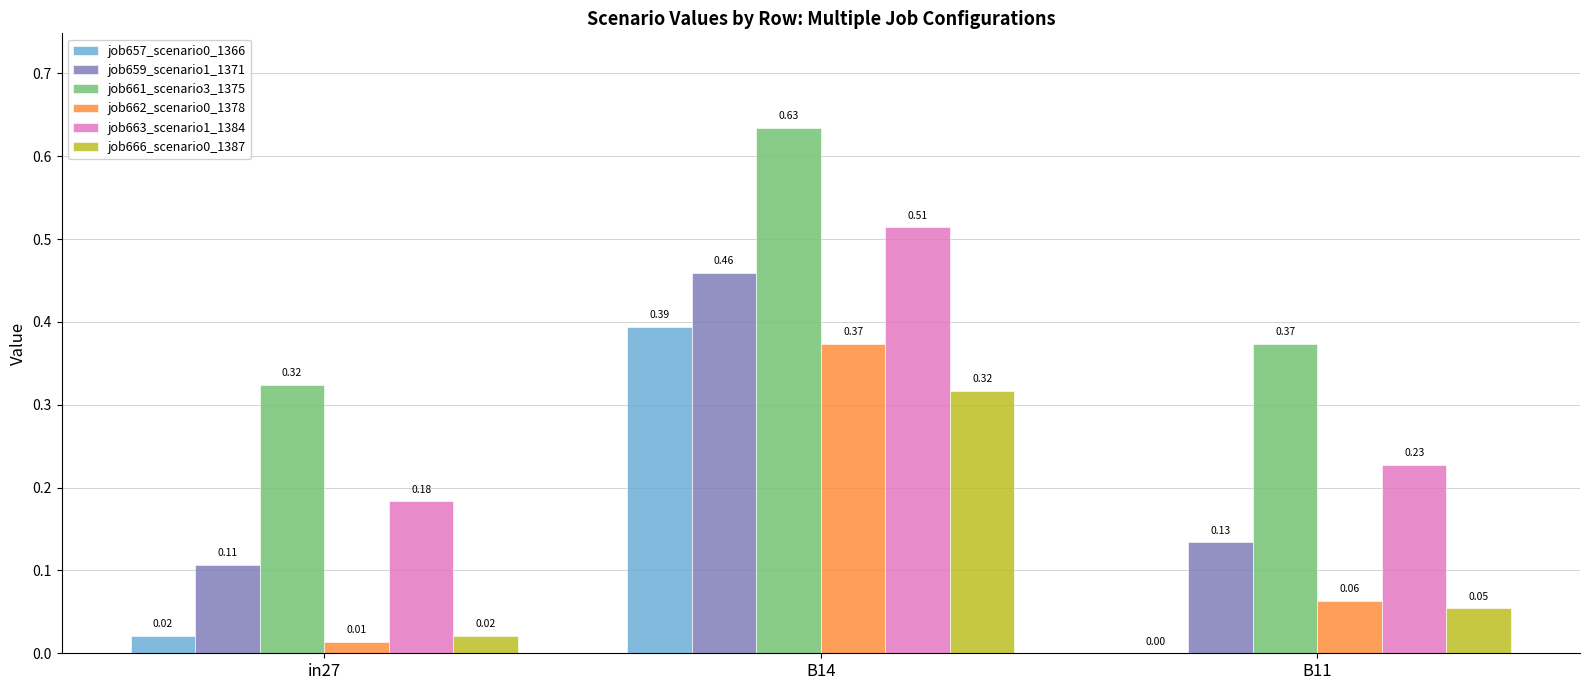

Where is job666_scenario0_1387 nearest to the value 0?

in27